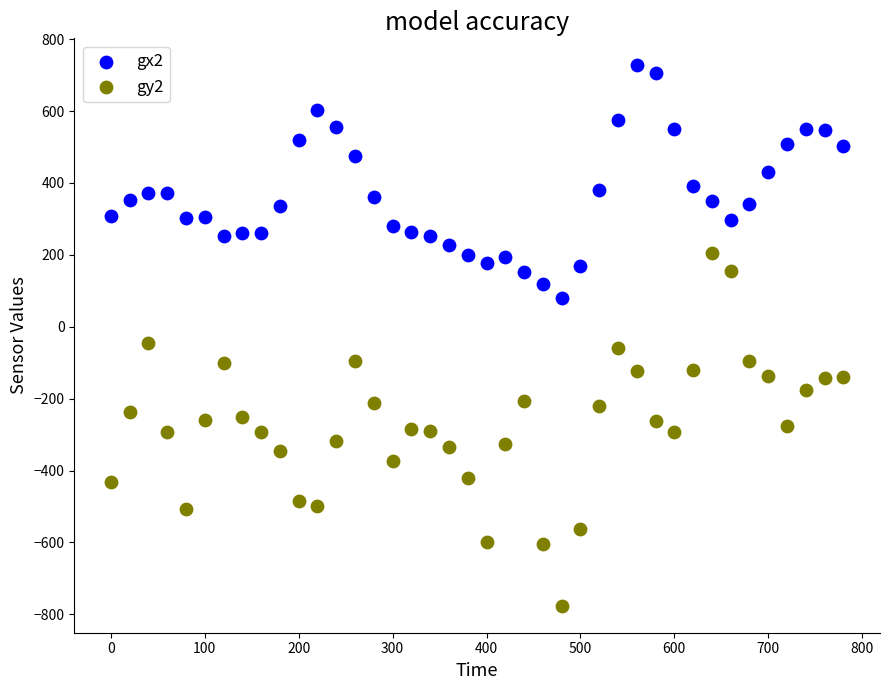

Across all data points, what is the range of X values (max minus min)?

780